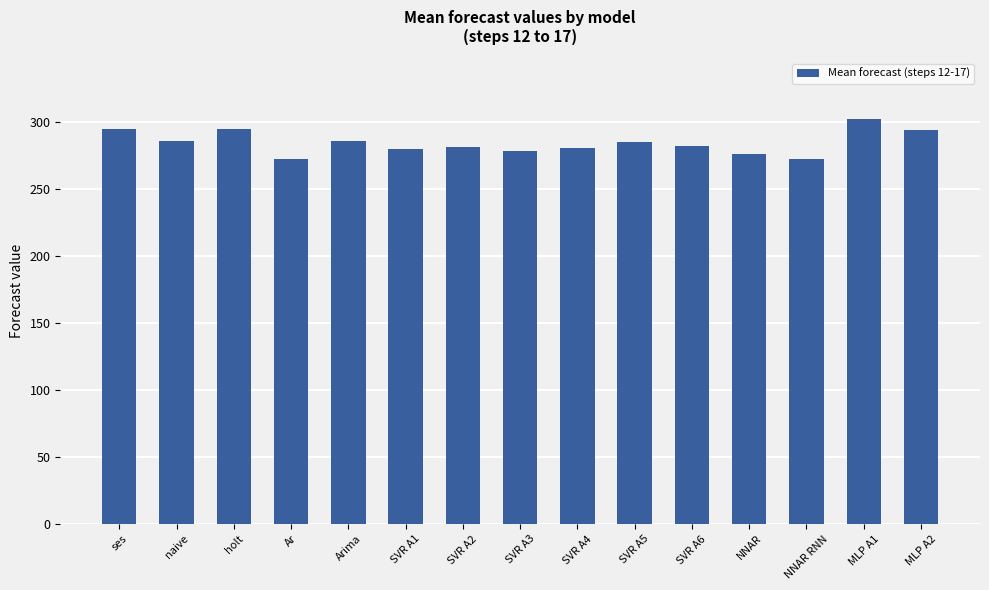

Approximately how many times larger is the value at SVR A4 compared to SVR A5?

1.0